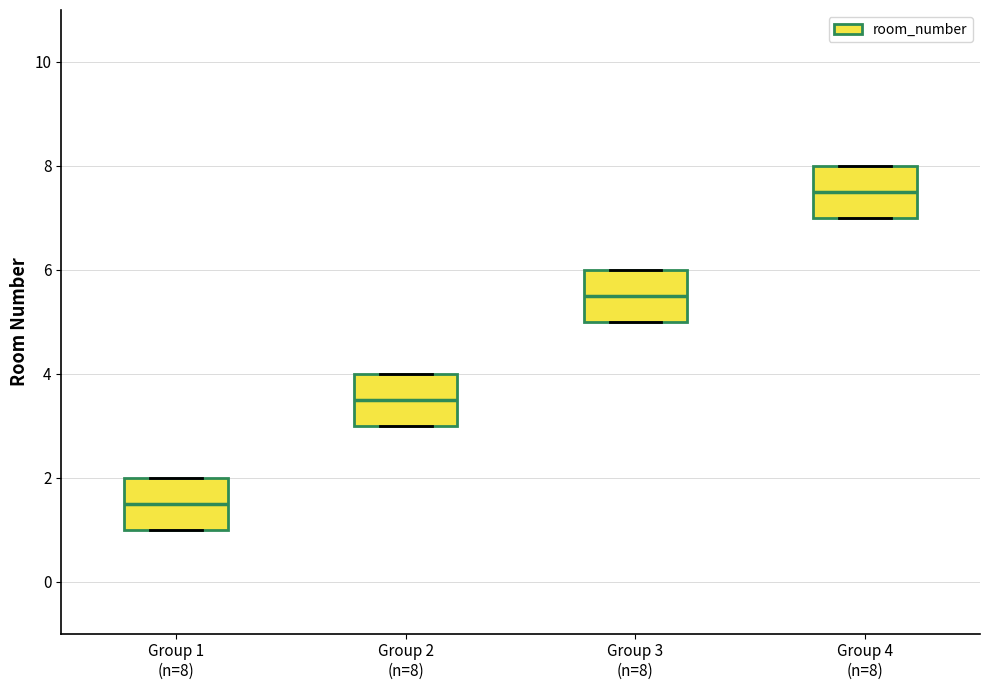

Which box has the highest median line?

Group 4 (n=8)